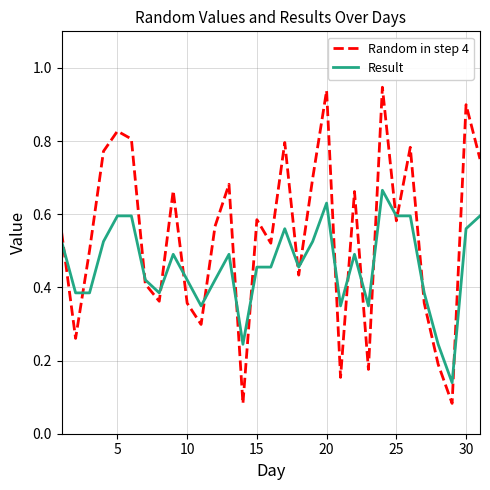

List the series in order of their peak value, highest first.

Random in step 4, Result